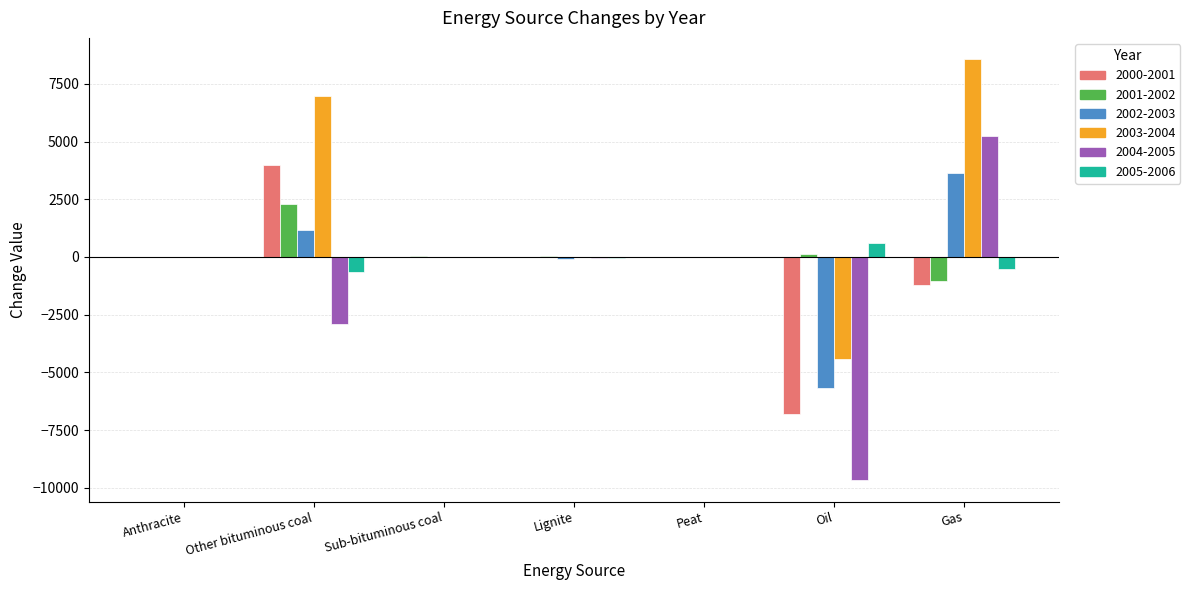

What is the average value of the 2005-2006 series?

-87.5